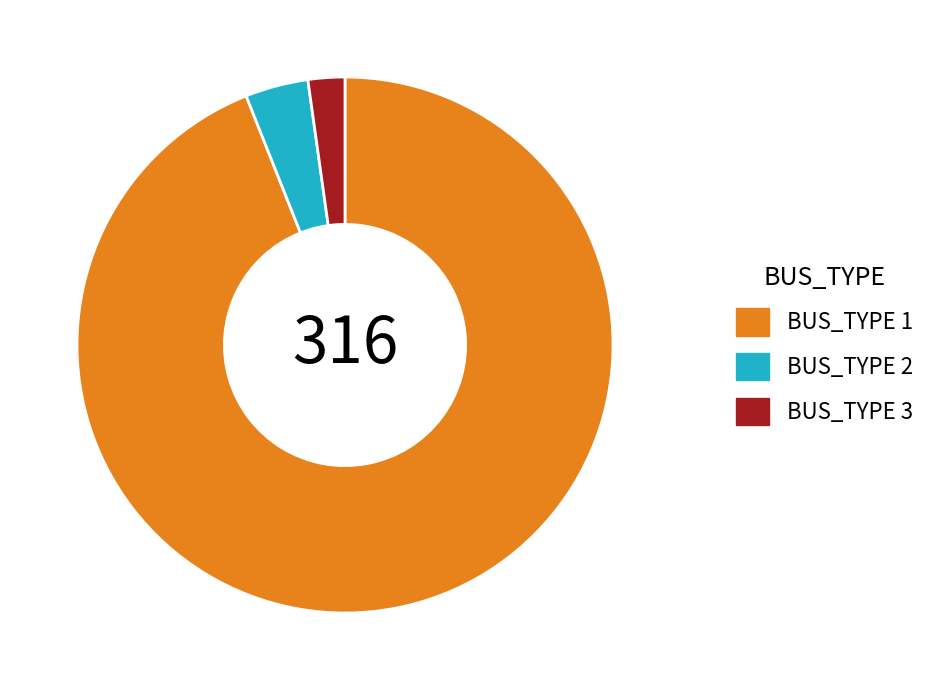

What is the smallest slice in the pie chart?

BUS_TYPE 3